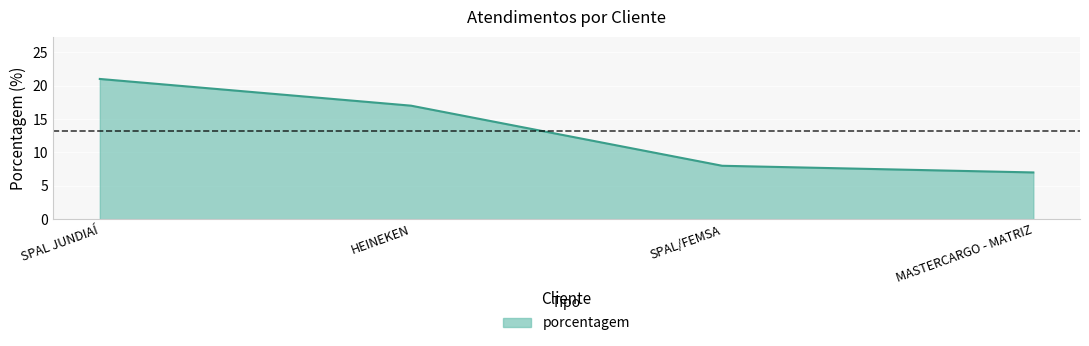

What is the average value?

13